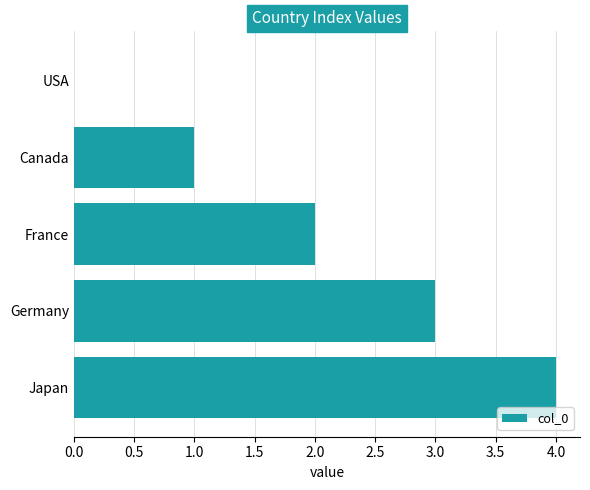

Which has a higher value, USA or Canada?

Canada